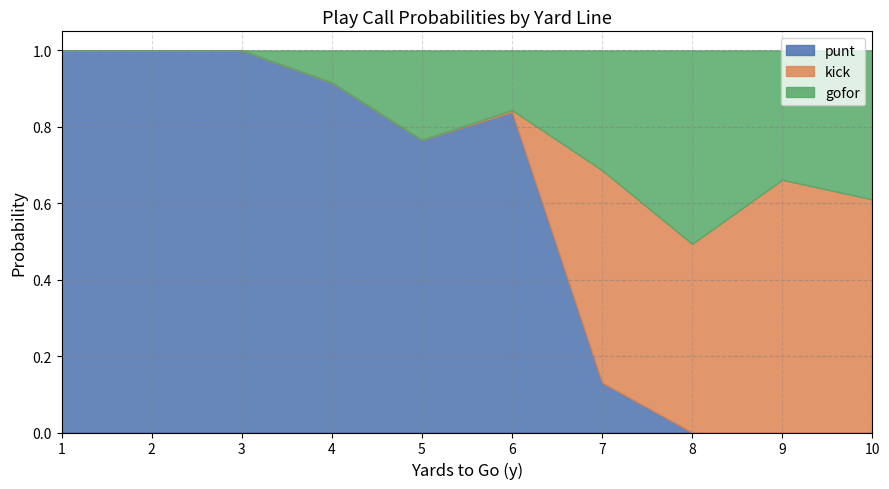

The value of gofor at 7 is 0.3. True or false?

True